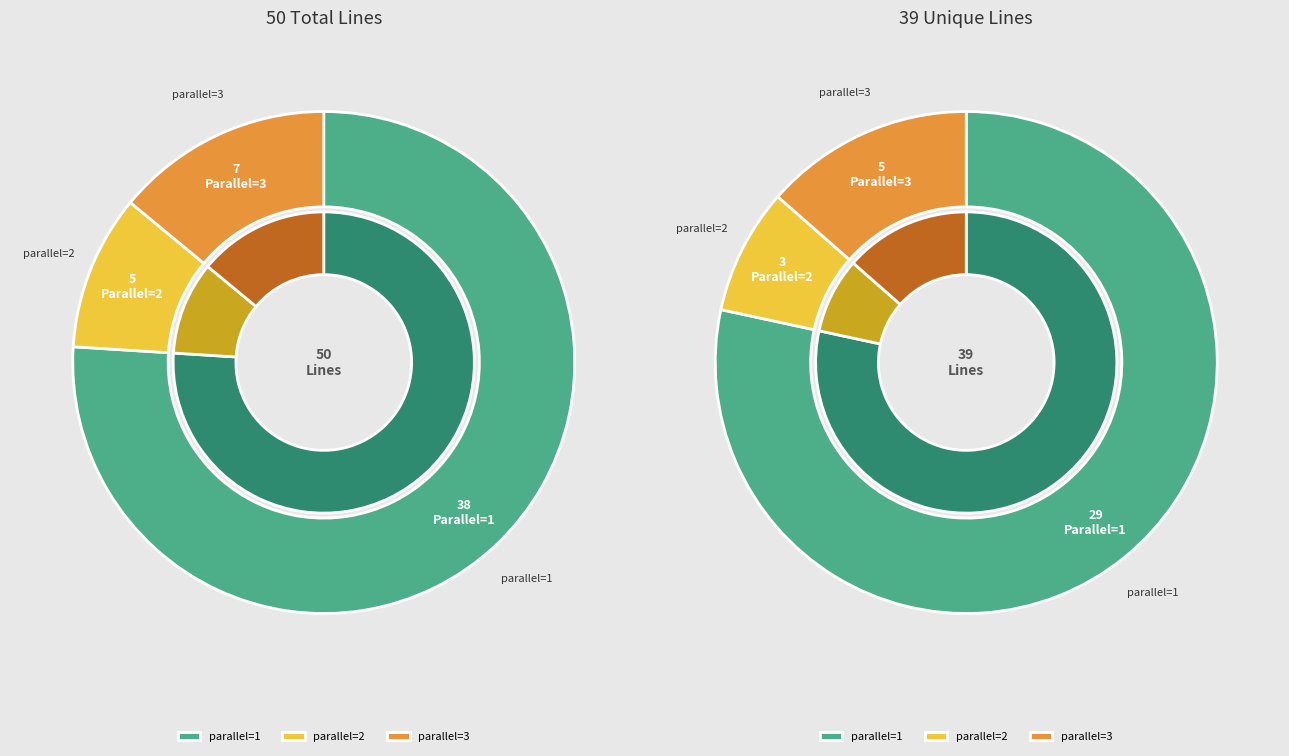

What is the change in value from 1 to 3?

+2